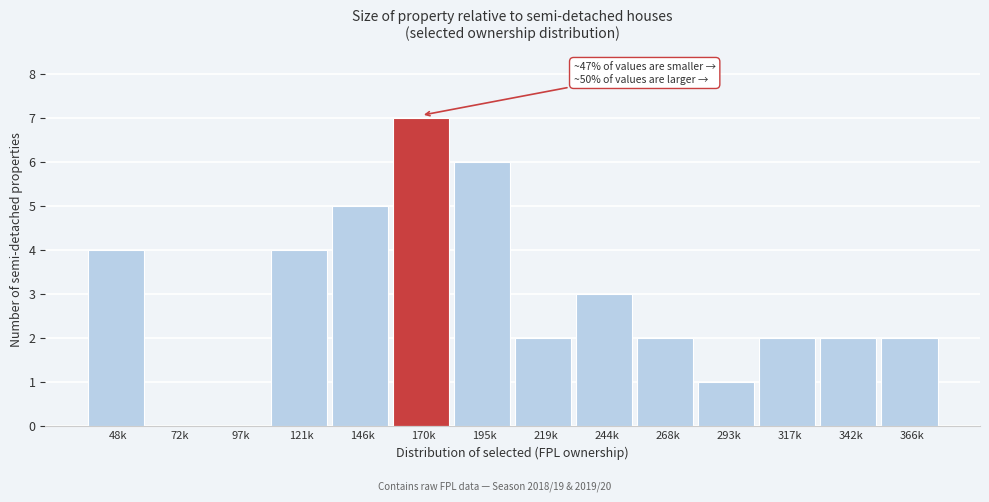

Reading left to right, what are all the values shown in this chart?

48k=4	72k=0	97k=0	121k=4	146k=5	170k=7	195k=6	219k=2	244k=3	268k=2	293k=1	317k=2	342k=2	366k=2